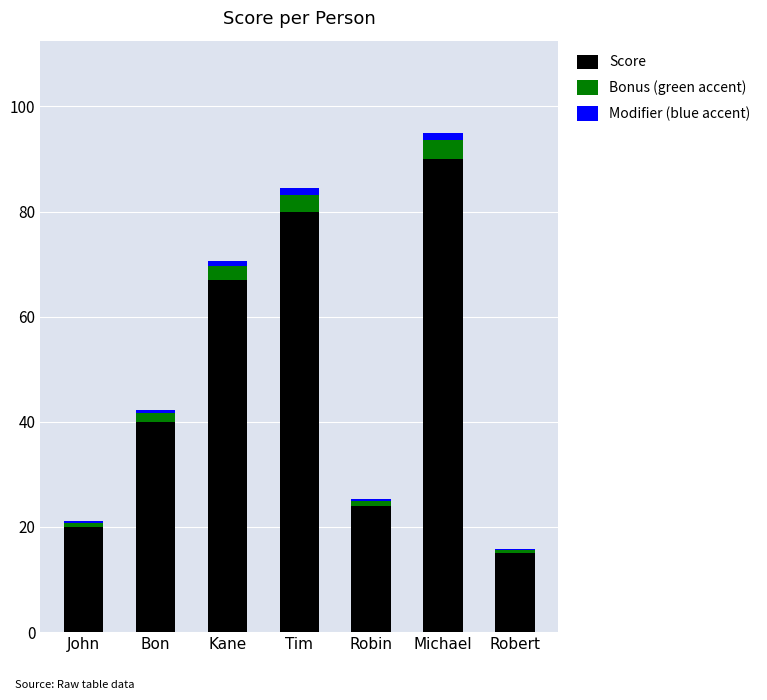

The value of Score at Michael is 90.0. True or false?

True